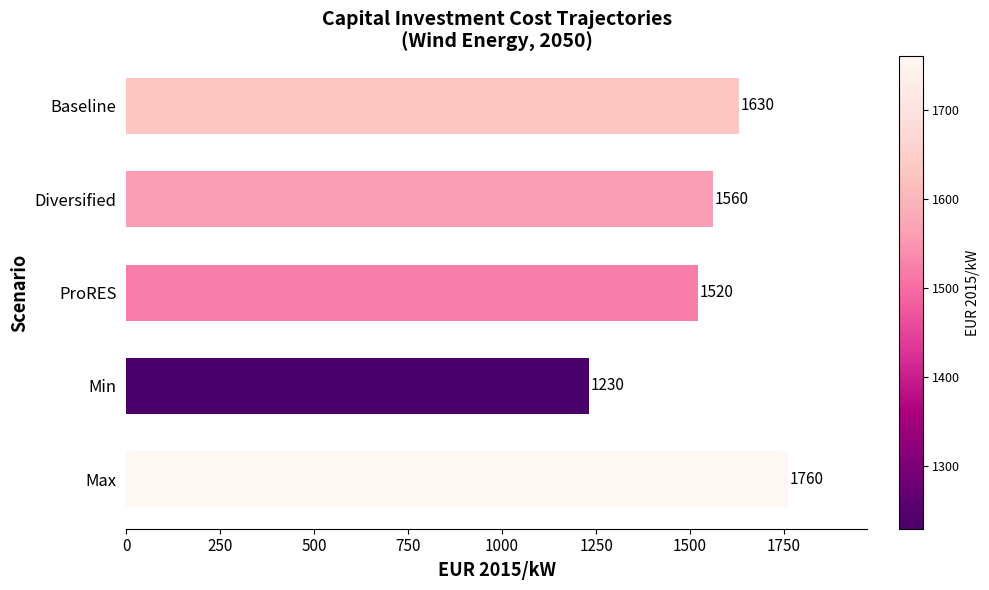

What is the average value?

1540